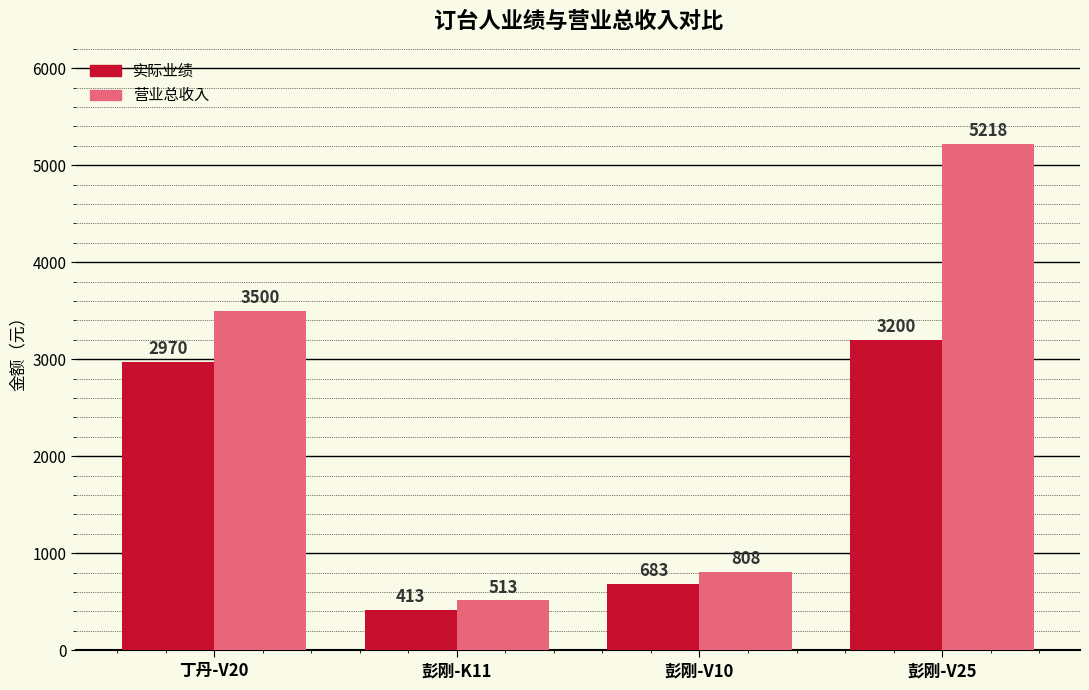

Is the value of 营业总收入 at 彭刚-V25 greater than the value of 实际业绩 at 彭刚-K11?

Yes